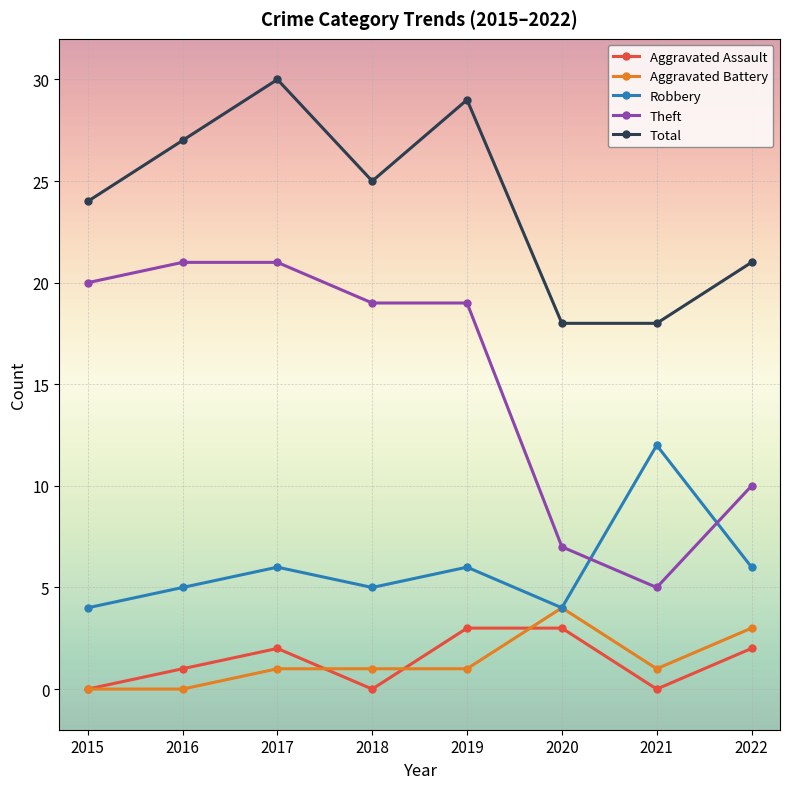

Where is the first local maximum for Total?

2017